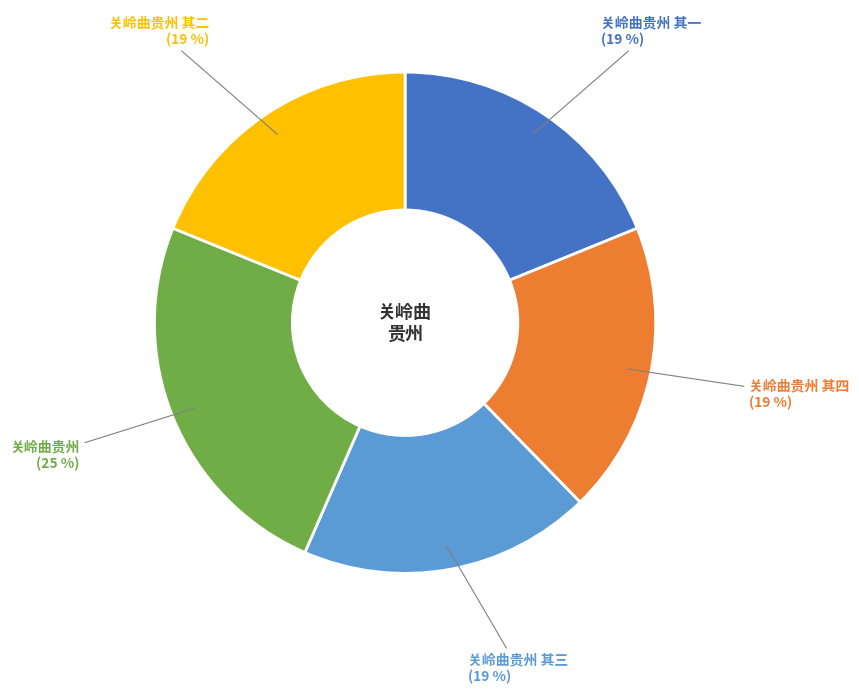

Which category has the biggest portion of the pie?

关岭曲贵州